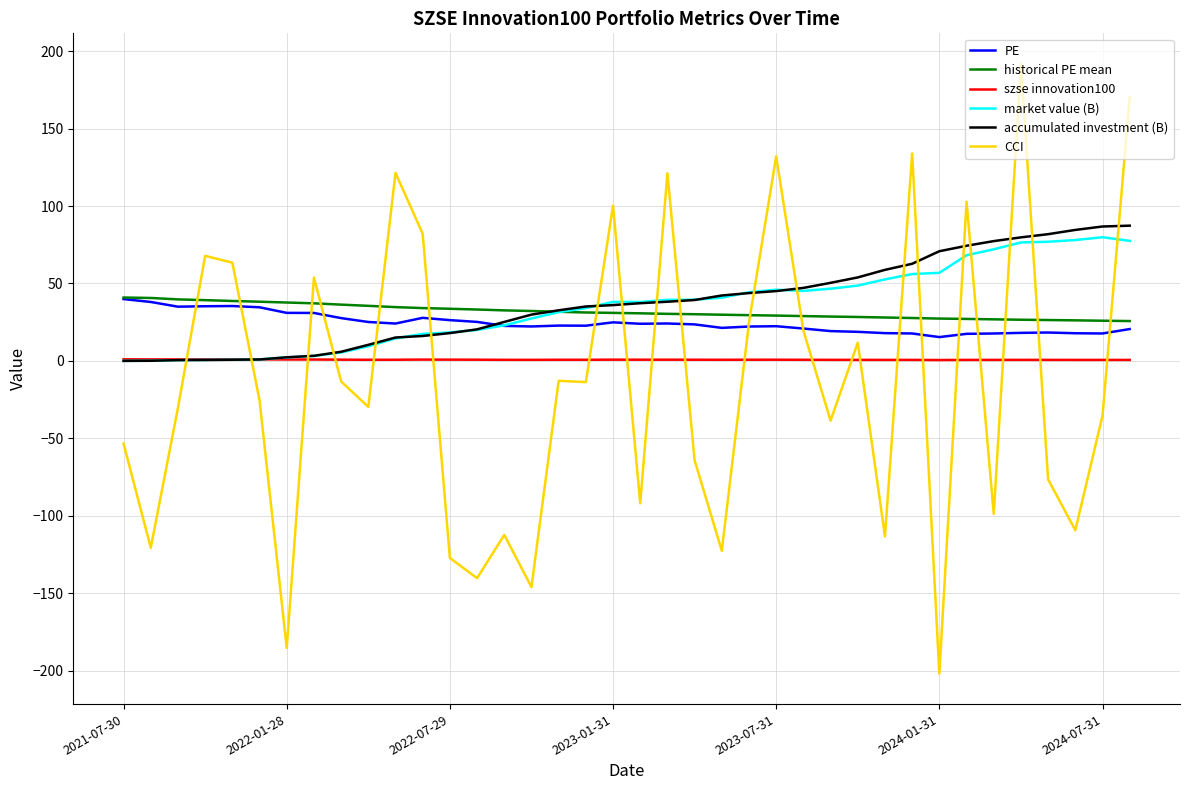

What is the lowest value of the PE series?

15.4